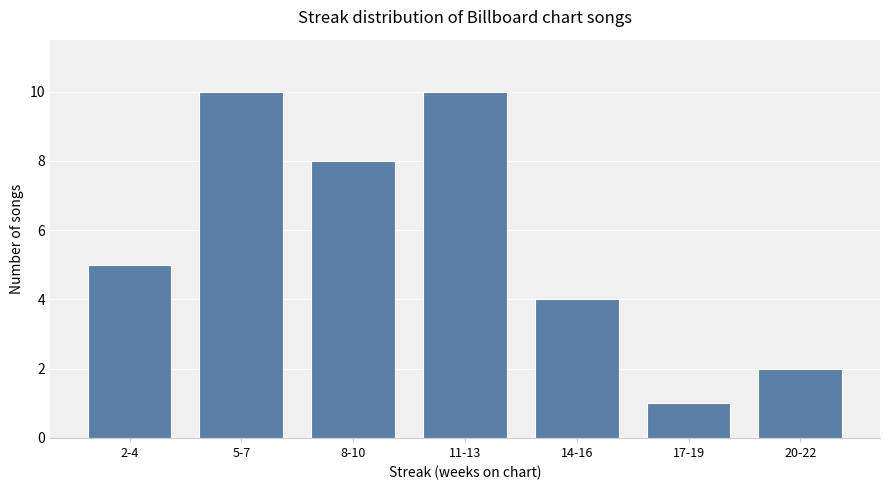

Between 20-22 and 5-7, which is larger?

5-7